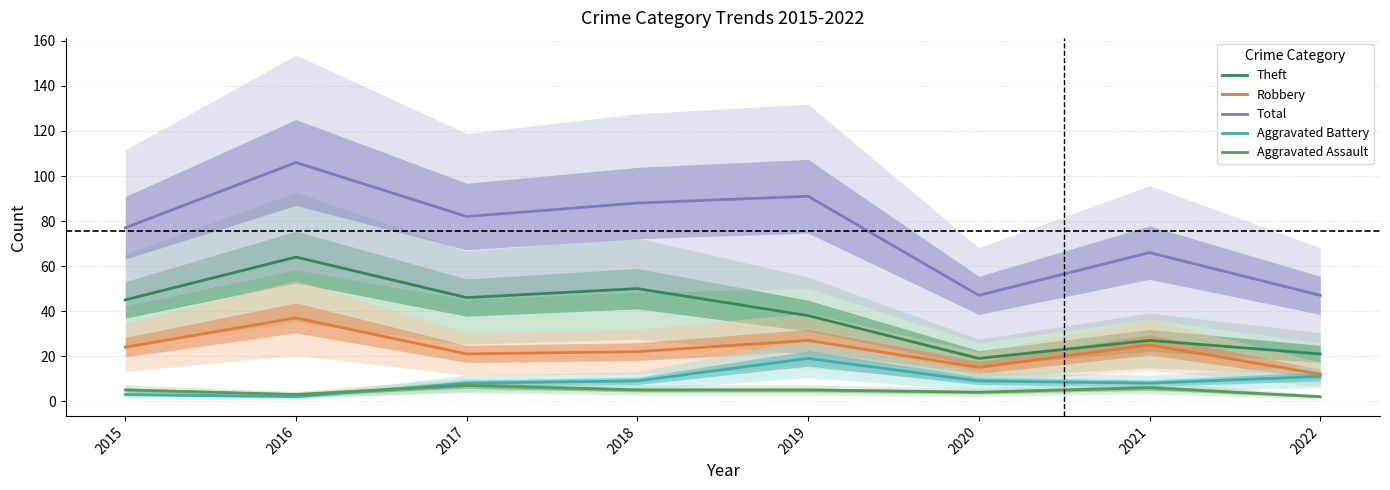

True or false: Aggravated Battery and Total intersect in this chart.

False